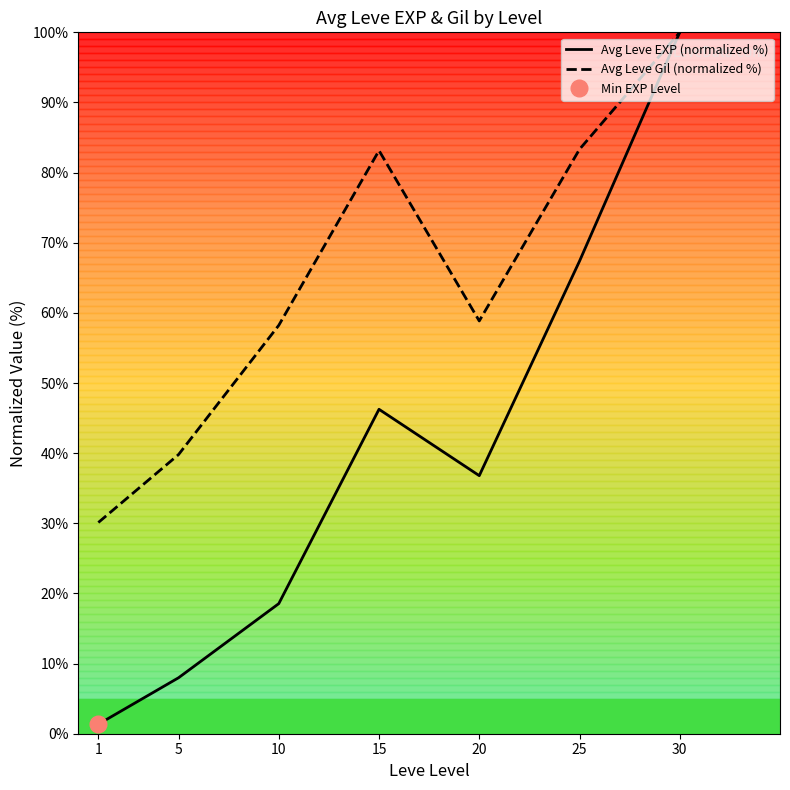

Where is the first local maximum for Avg Leve EXP (normalized %)?

15